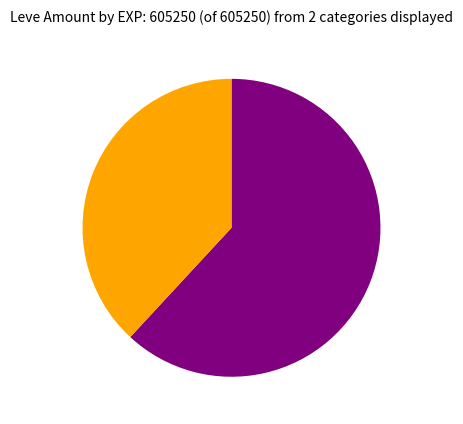

Does any single category account for the majority?

Yes